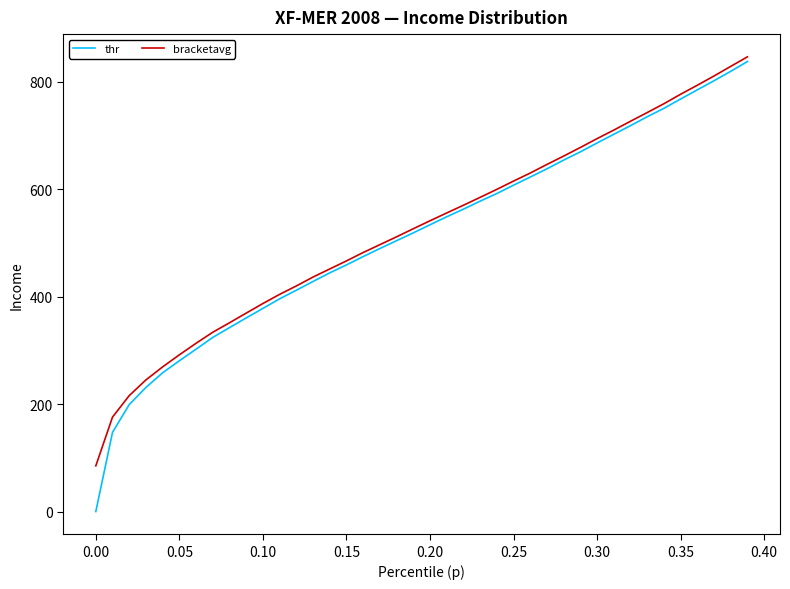

Which series has the largest range (max minus min)?

thr